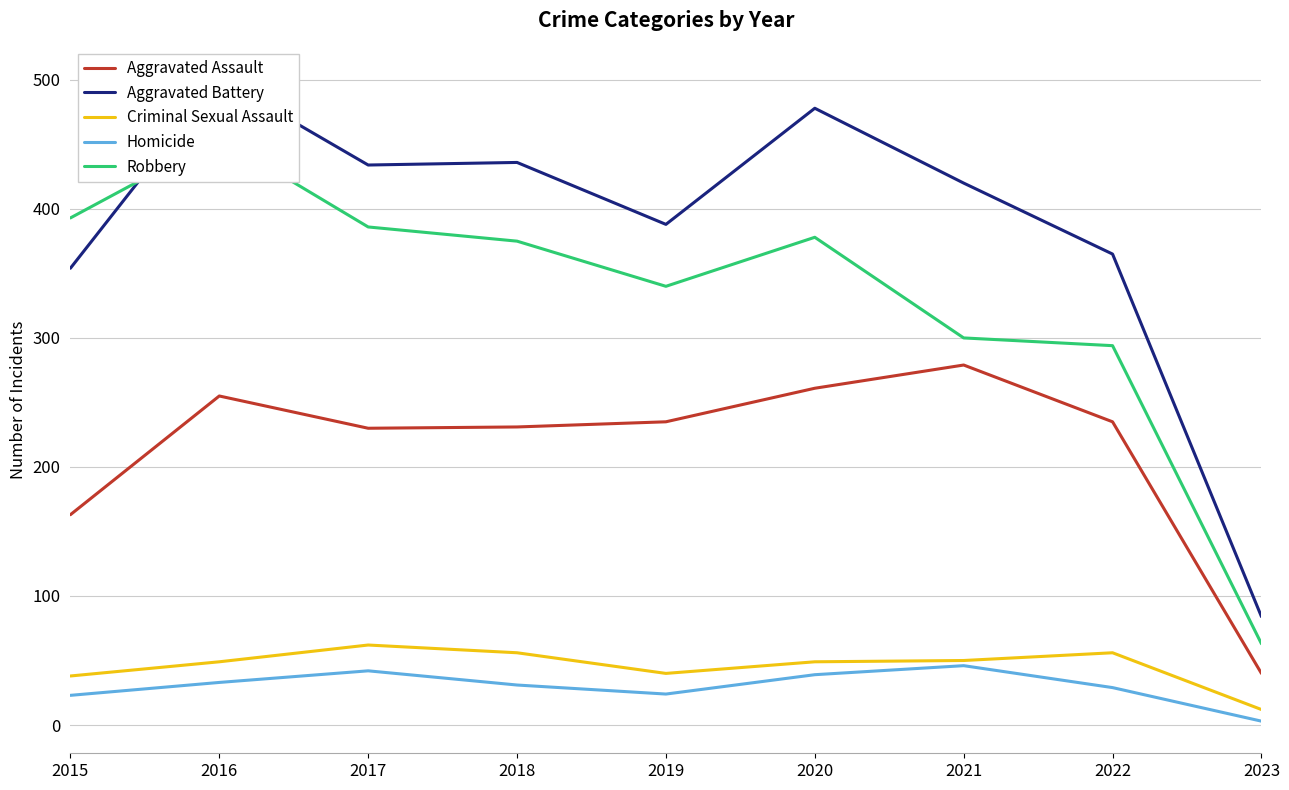

Reading right to left, what are all the values shown in this chart?

Aggravated Assault: 40	235	279	261	235	231	230	255	163
Aggravated Battery: 84	365	420	478	388	436	434	501	354
Criminal Sexual Assault: 12	56	50	49	40	56	62	49	38
Homicide: 3	29	46	39	24	31	42	33	23
Robbery: 63	294	300	378	340	375	386	455	393